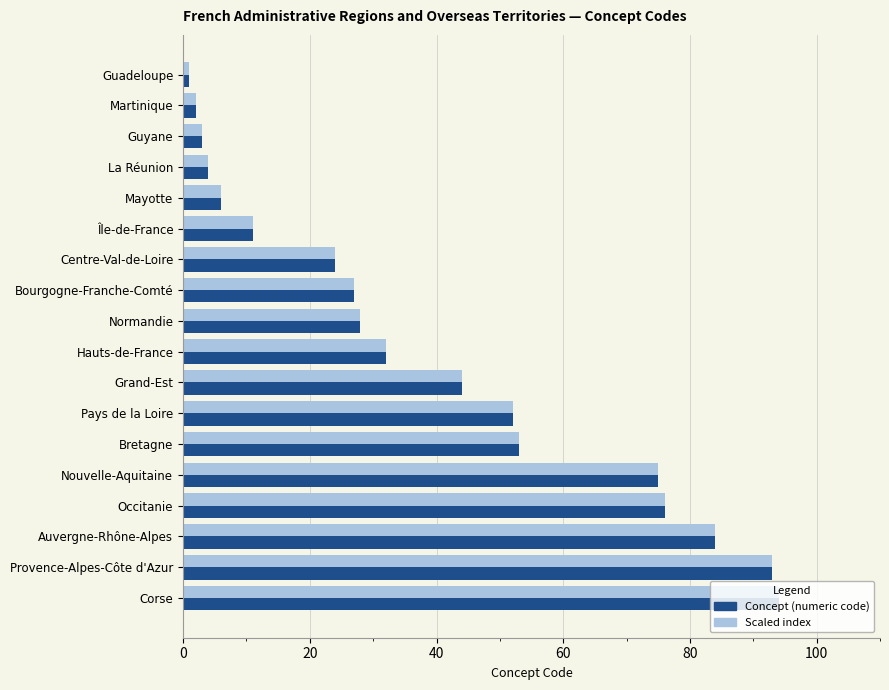

What value does the Concept (numeric code) series have at Pays de la Loire?

52